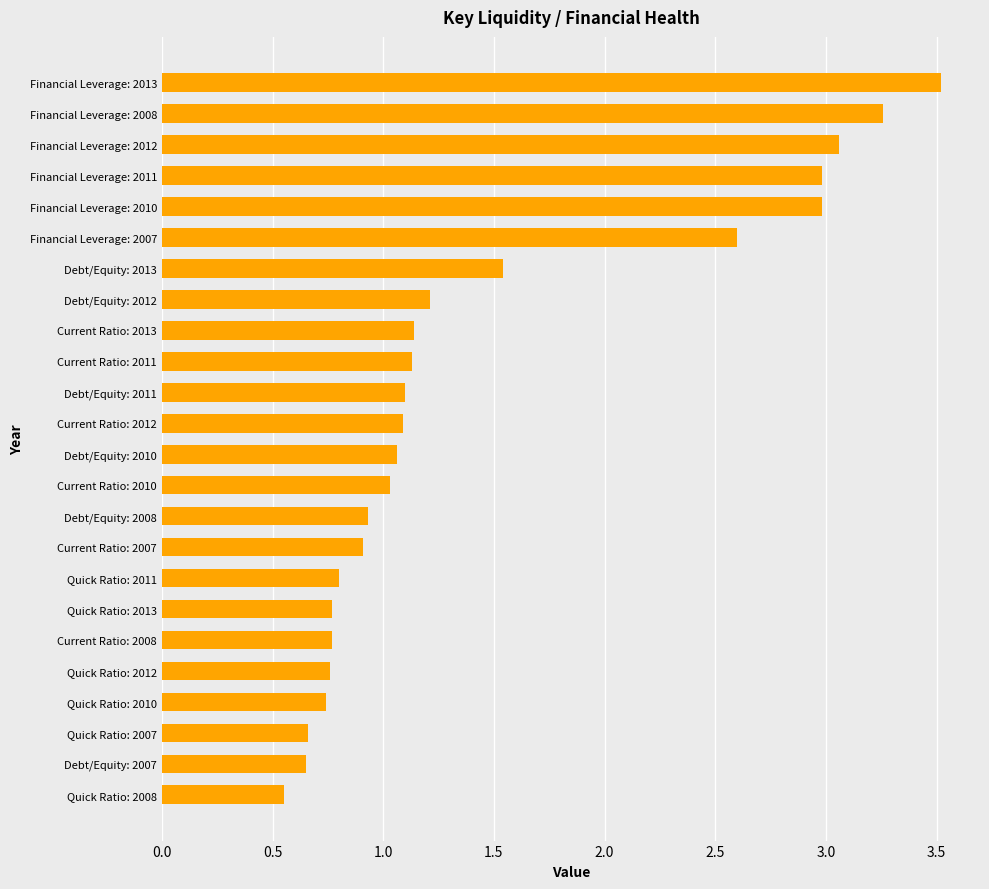

How many categories are shown in the chart?

24